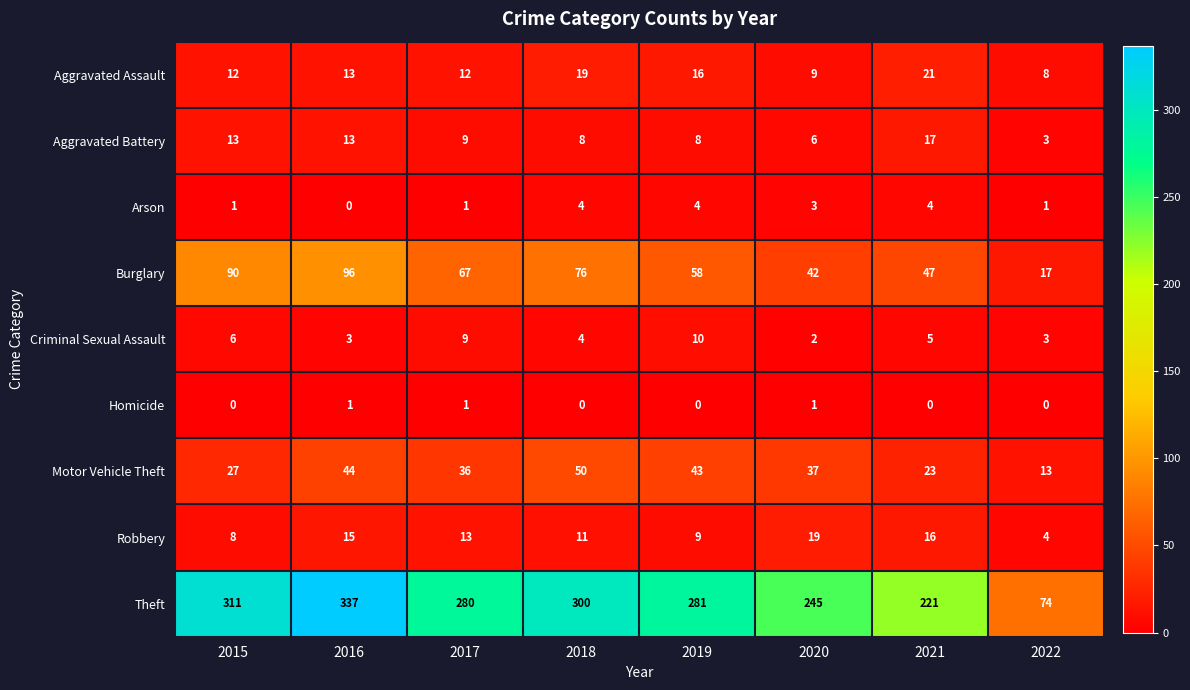

At how many categories does at least one series exceed 103?

7